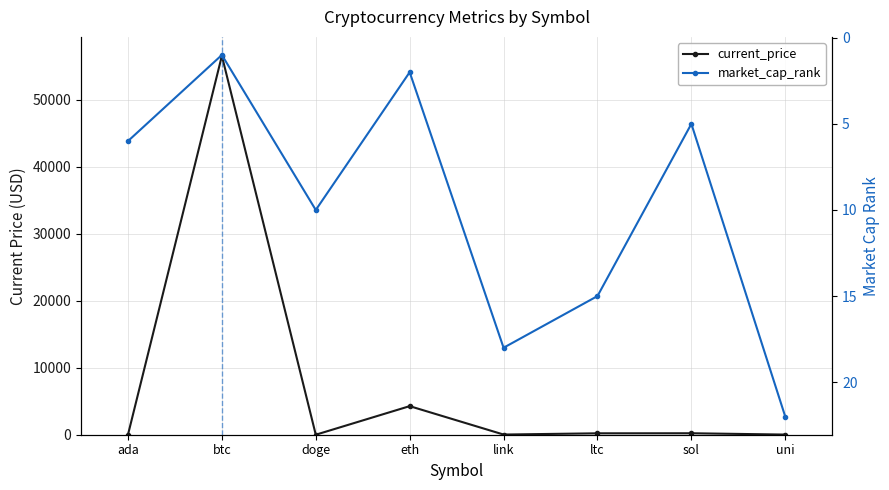

Which category has the lowest value in the market_cap_rank series?

btc